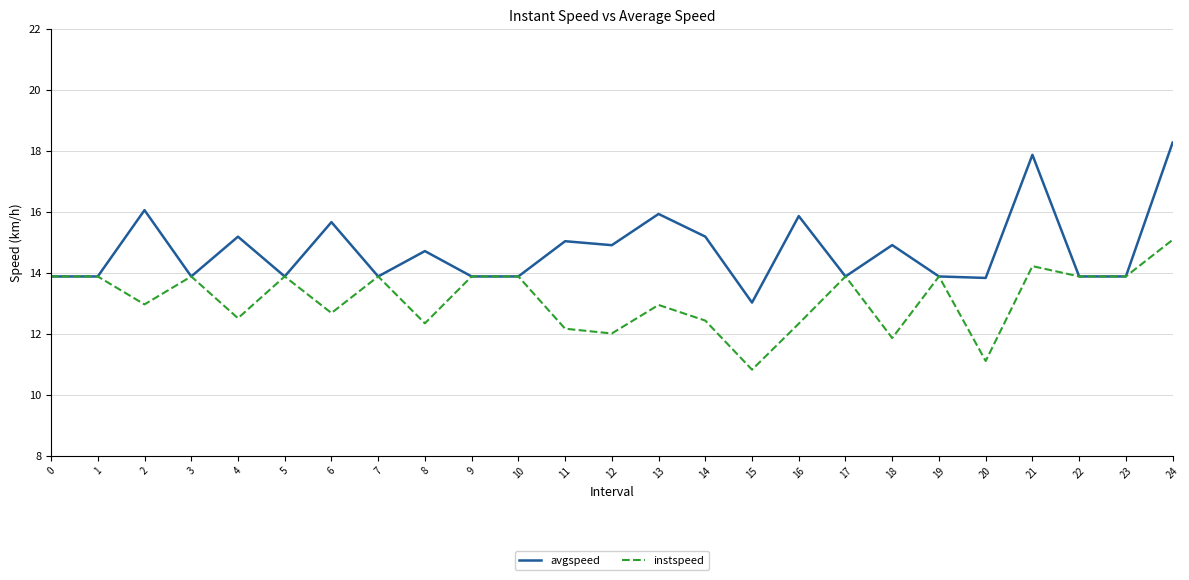

At which label does avgspeed reach its minimum?

15